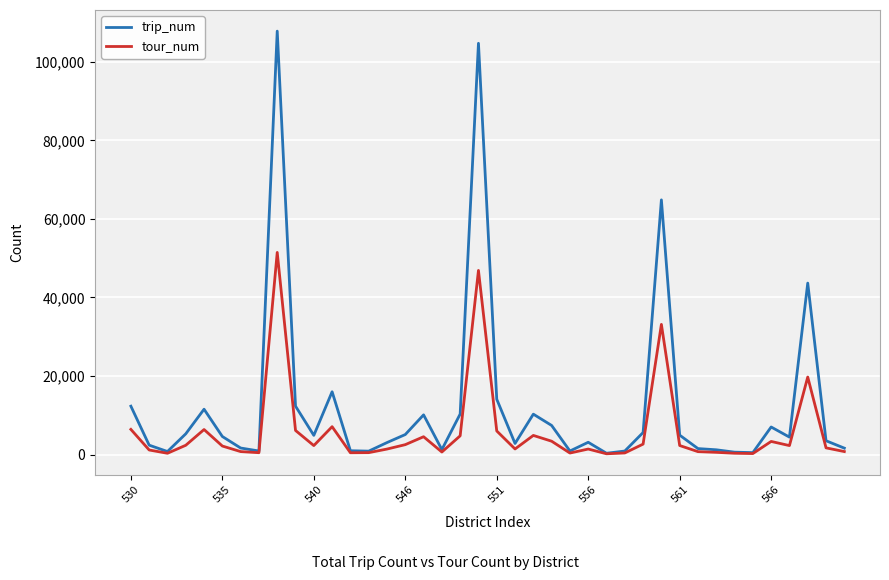

List the series in order of their overall mean, highest first.

trip_num, tour_num